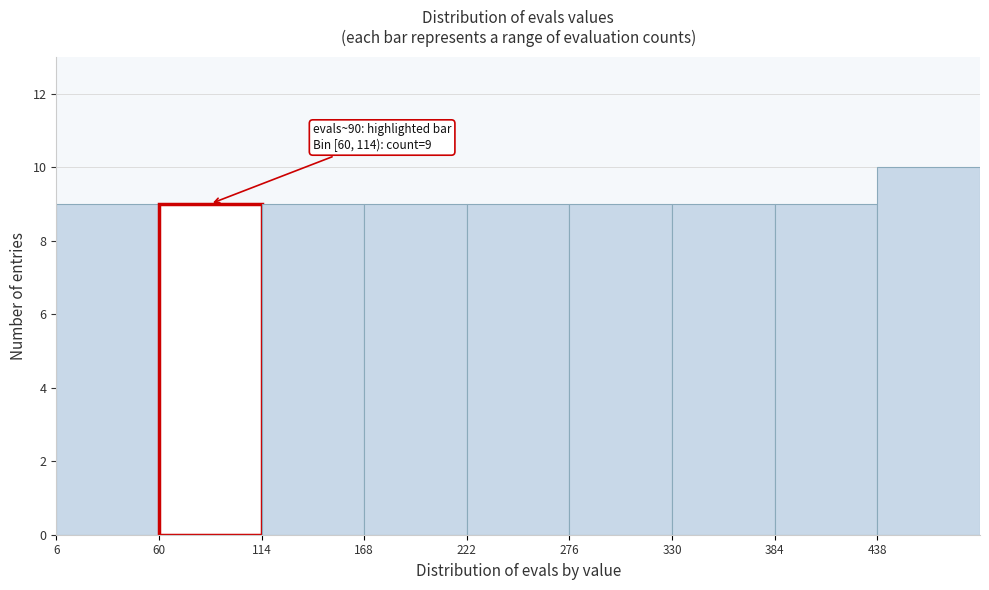

Over which range of the x-axis is the bar tallest?

438 to 492